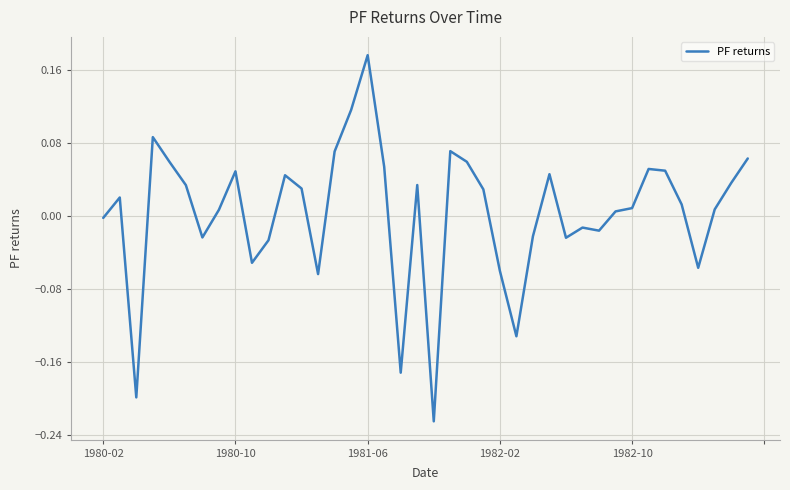

What is the difference between the maximum and minimum values?

0.4